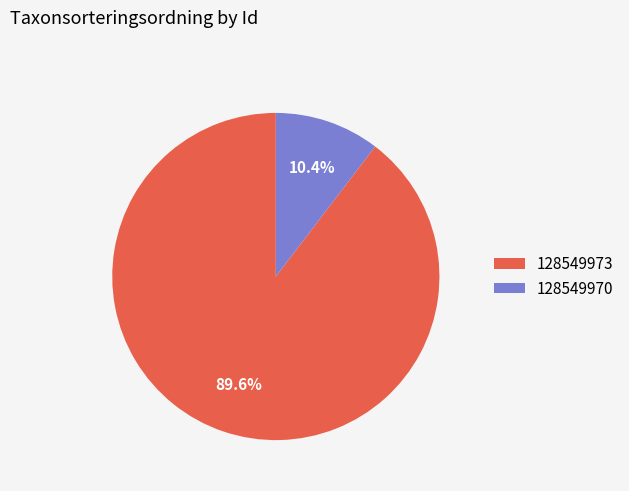

How many slices are in this pie chart?

2